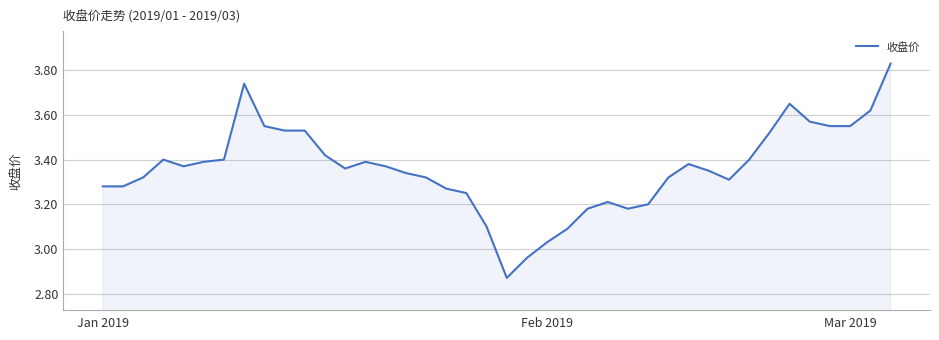

What is the difference between the maximum and minimum values?

1.0